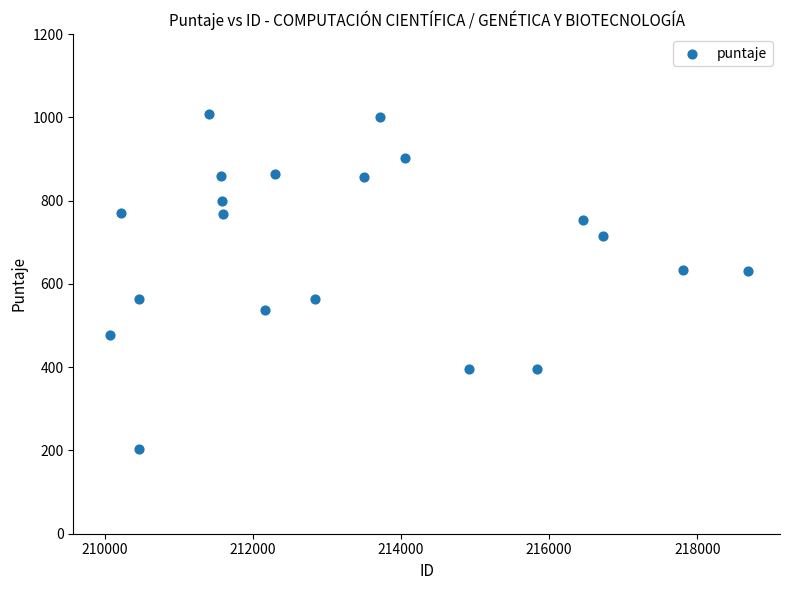

What is the range of Y values (max minus min)?

804.5